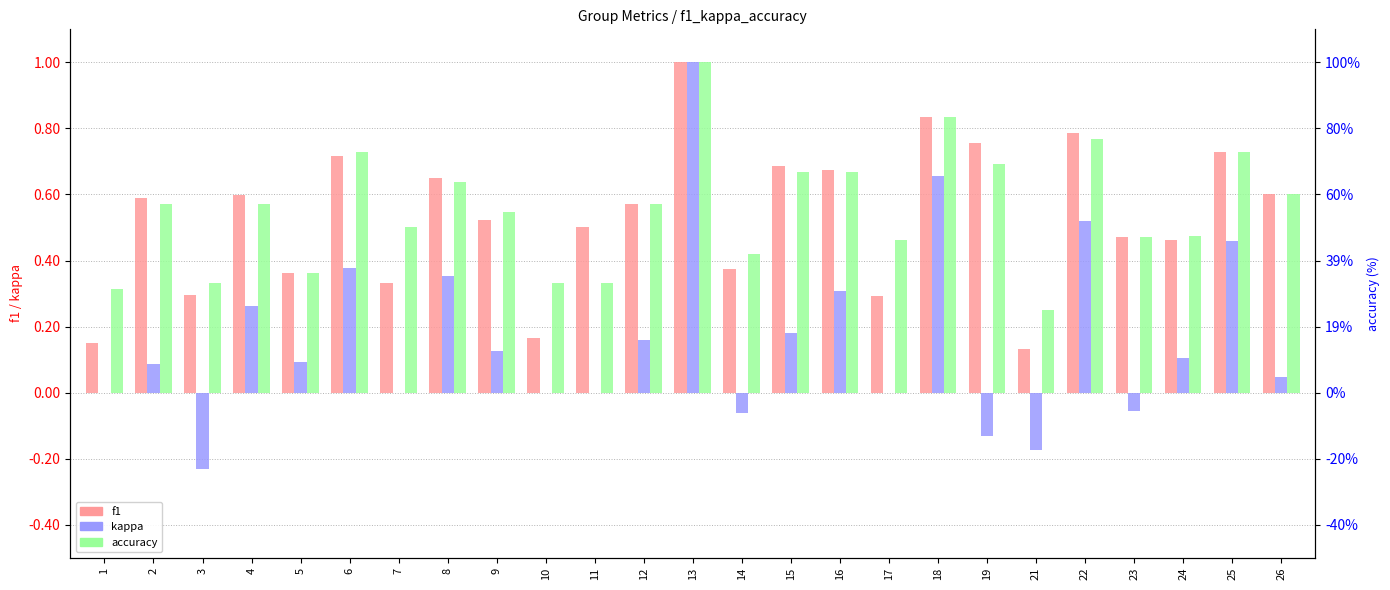

At which category is the sum across all series the highest?

13